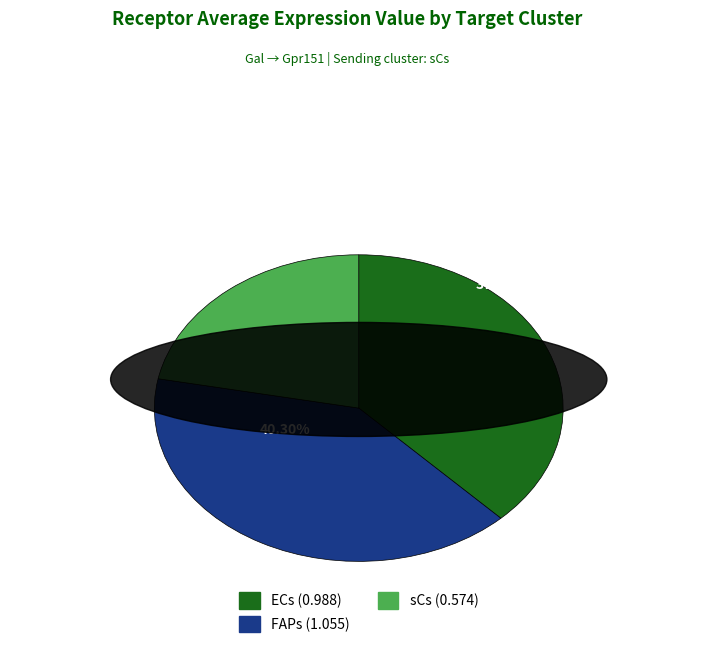

What is the ratio of the value at ECs to the value at FAPs?

0.9